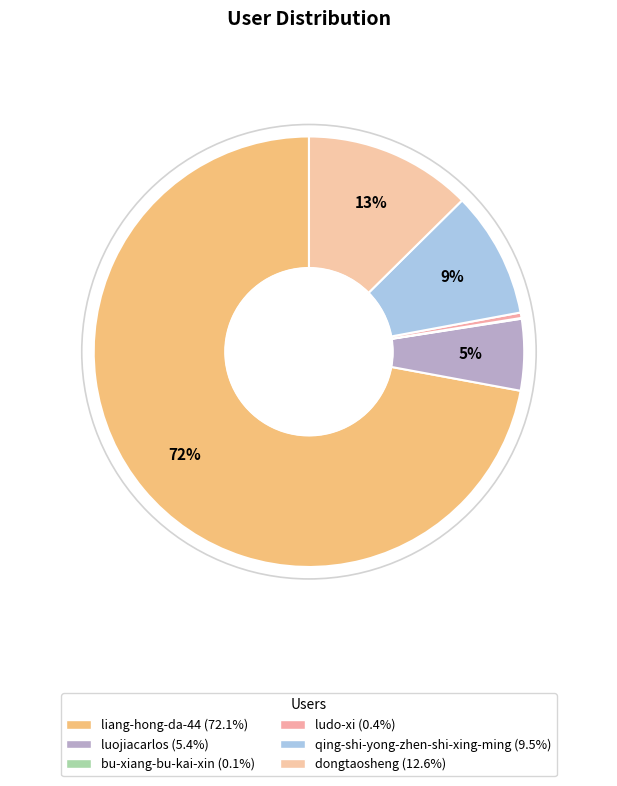

Combined, what portion of the pie is luojiacarlos and ludo-xi?

5.8%